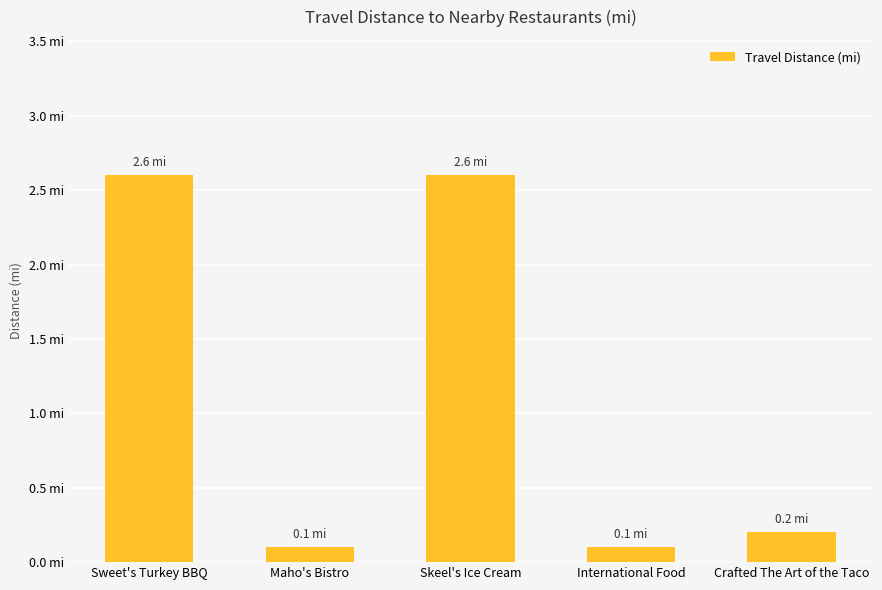

The chart shows a value of 0.2 at Crafted The Art of the Taco. True or false?

True